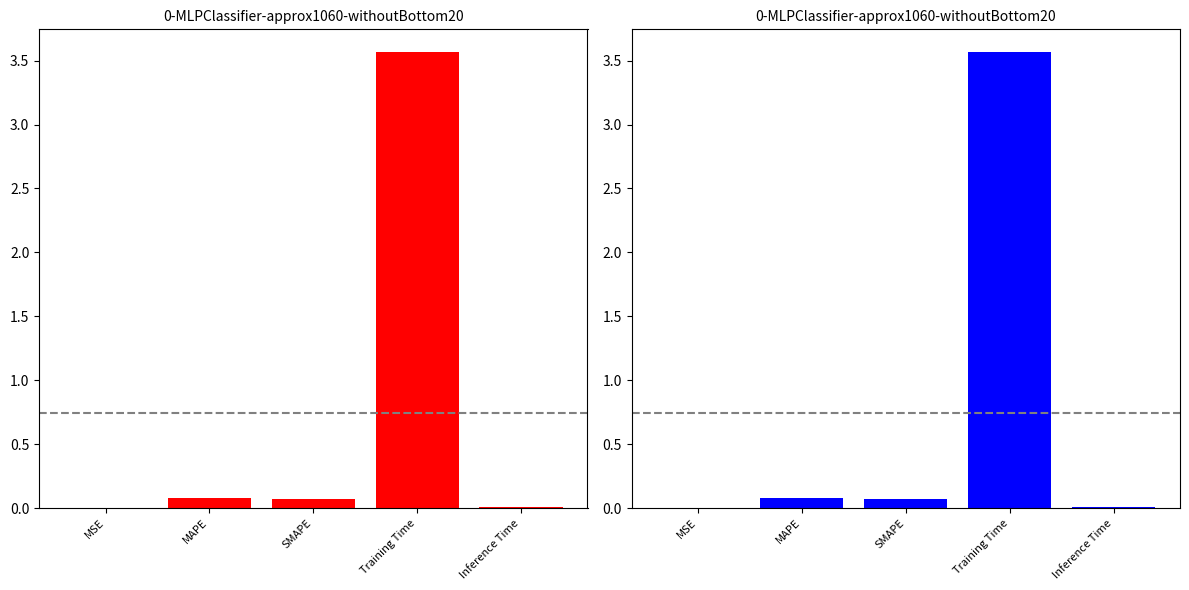

Which category has the lowest value across all series?

MSE